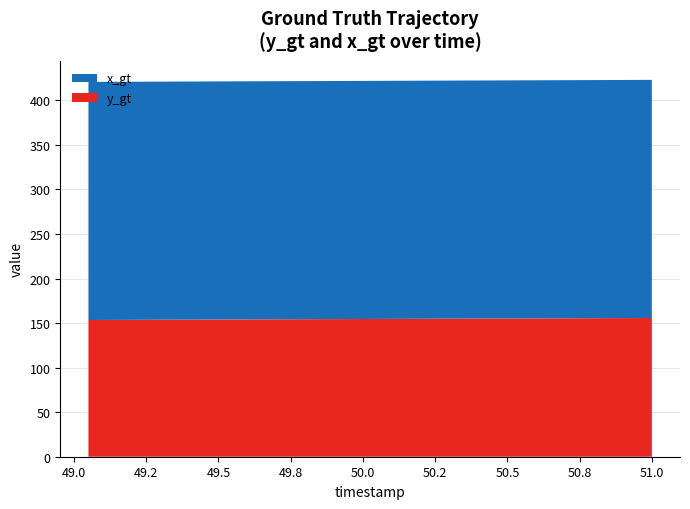

What is the total value across all series at 49.5?

421.2